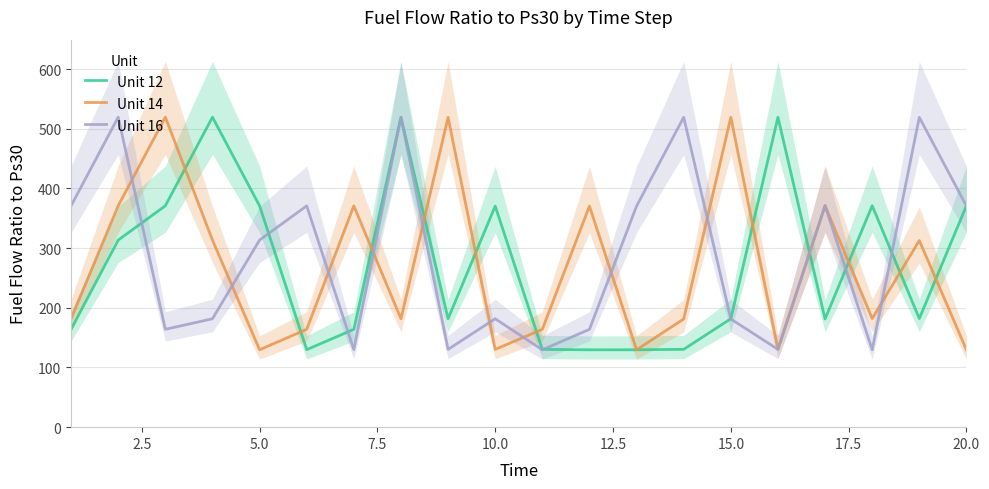

Does the chart have visible grid lines?

Yes